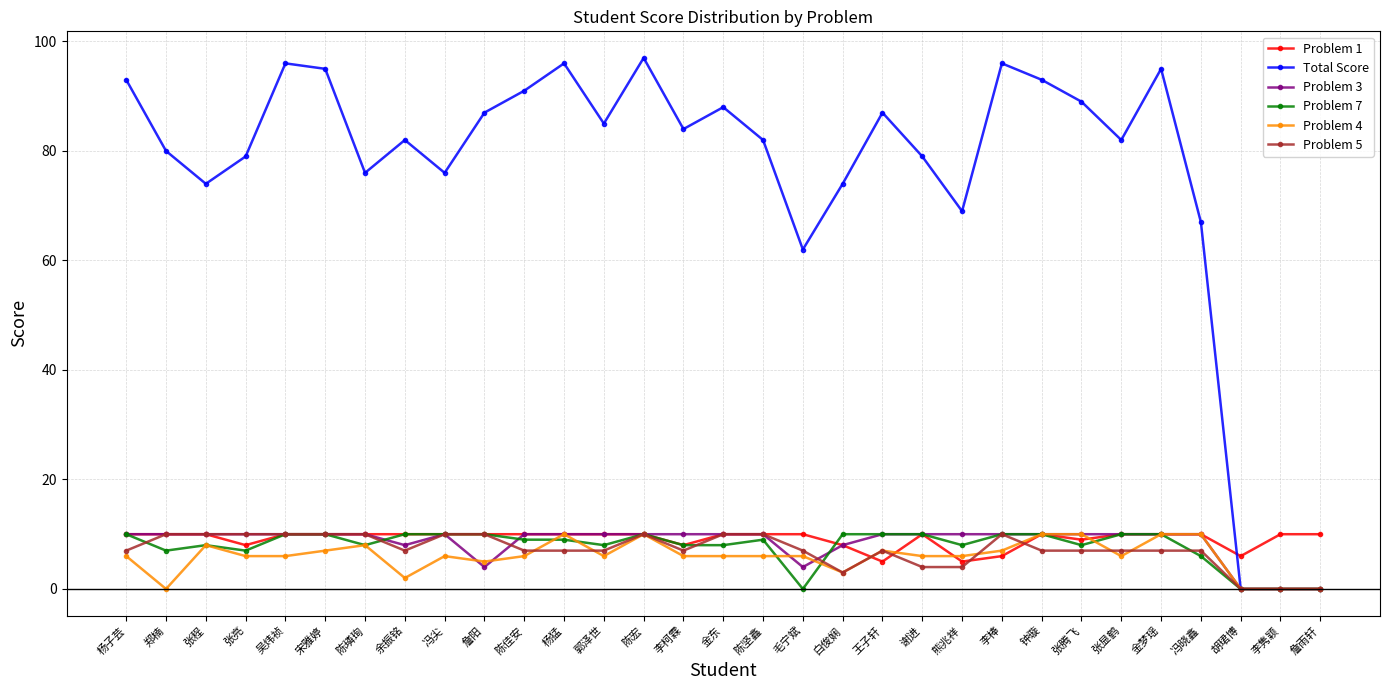

True or false: Problem 4 has more than 2 interior local peaks.

True